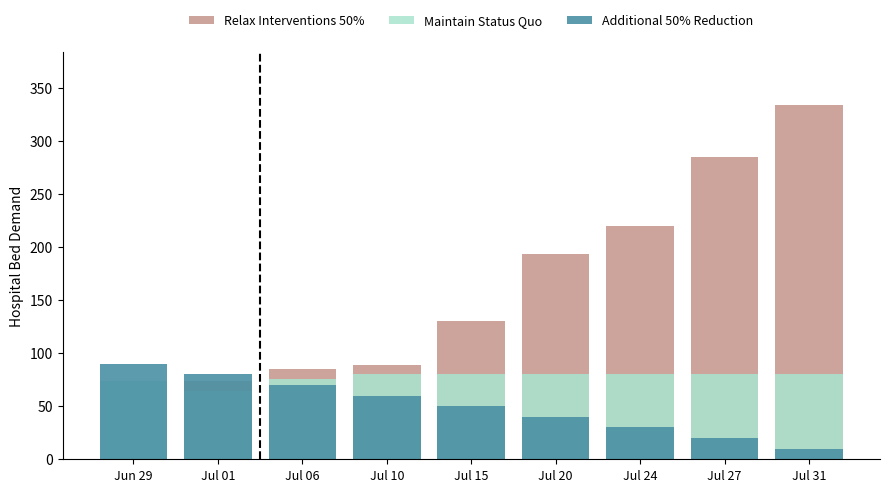

Between Jul 10 and Jul 24, which series saw the biggest shift?

Relax Interventions 50%